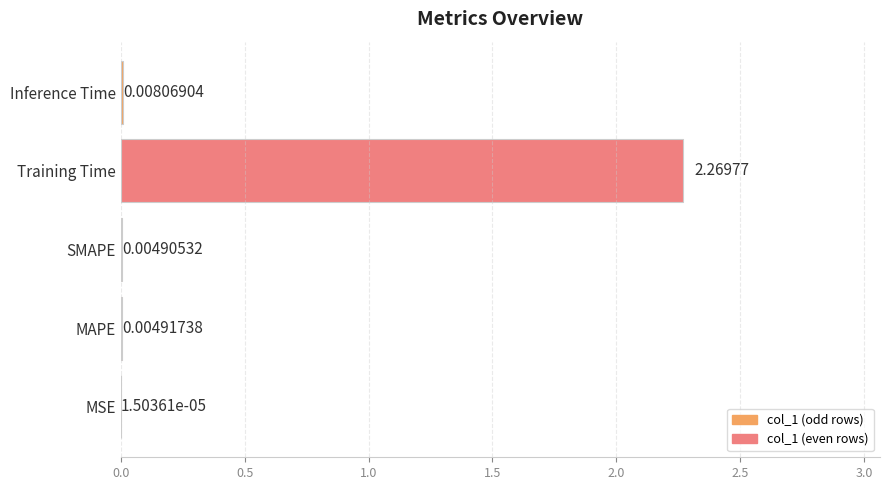

How many distinct data groups are displayed?

1